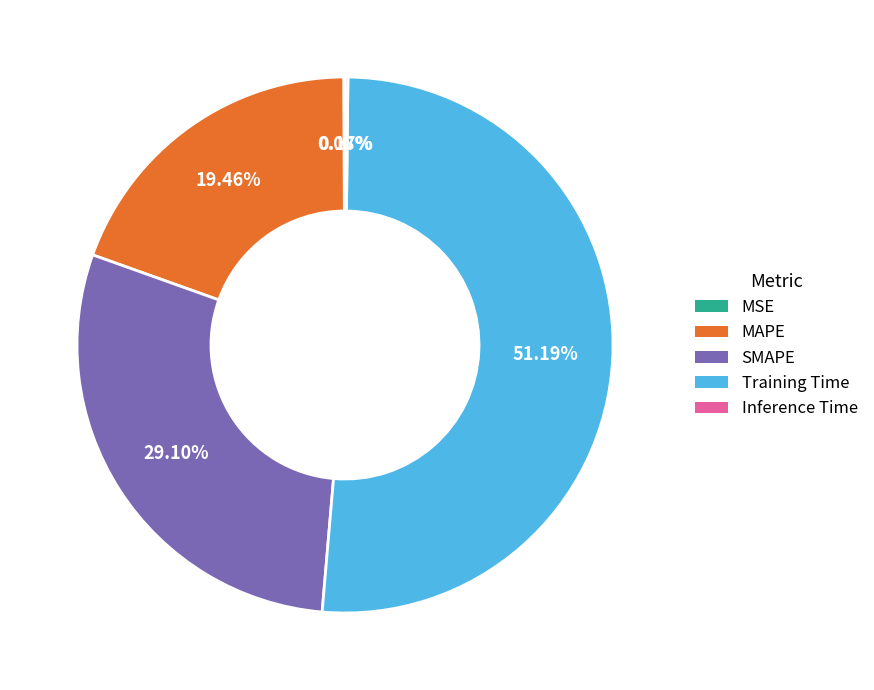

Do MAPE and Training Time together represent more than half of the pie?

Yes